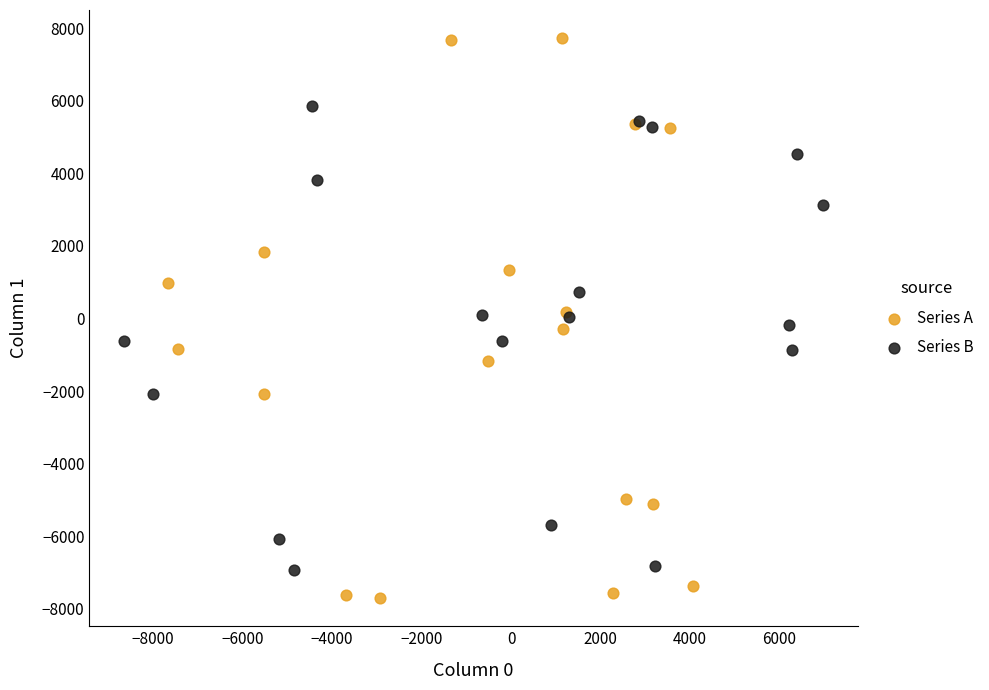

Which series contains the lowest Y value?

Series A